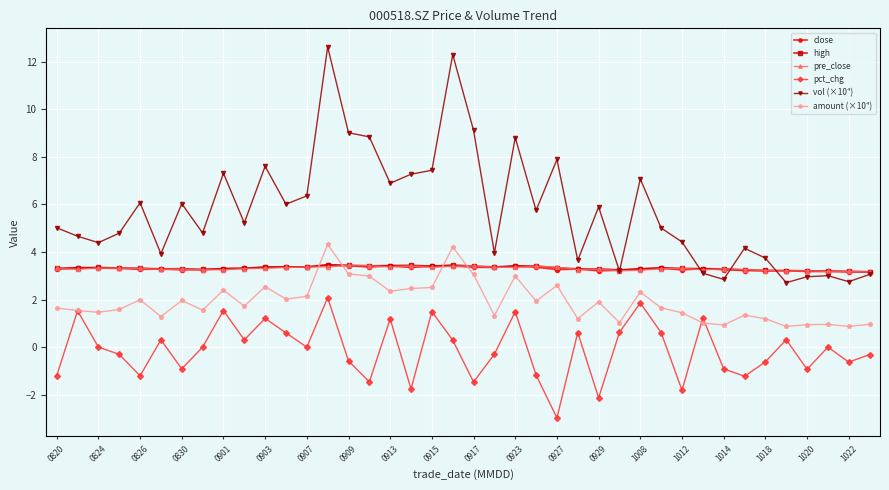

Which series has the largest range (max minus min)?

vol (×10⁴)